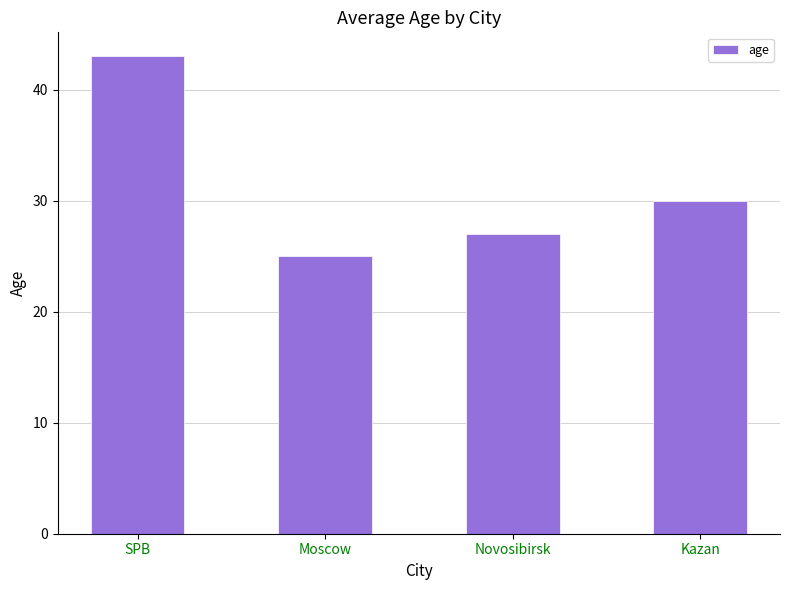

What is the value of the 4th bar from the left?

30